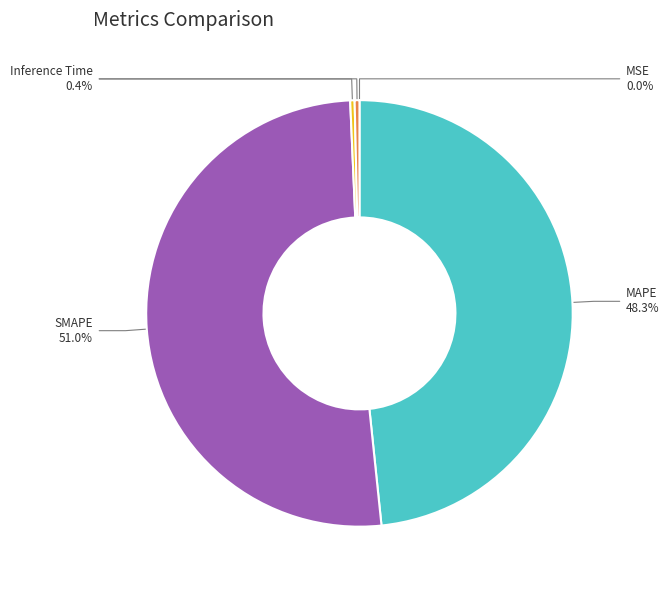

Is there any slice that represents more than half of the pie?

Yes